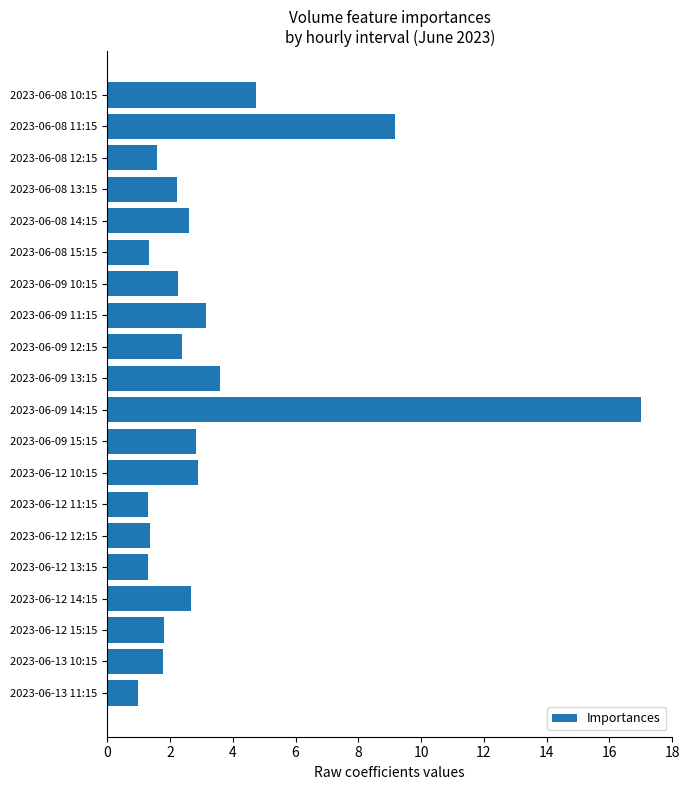

What is the change in value from 2023-06-08 12:15 to 2023-06-08 14:15?

+1.0